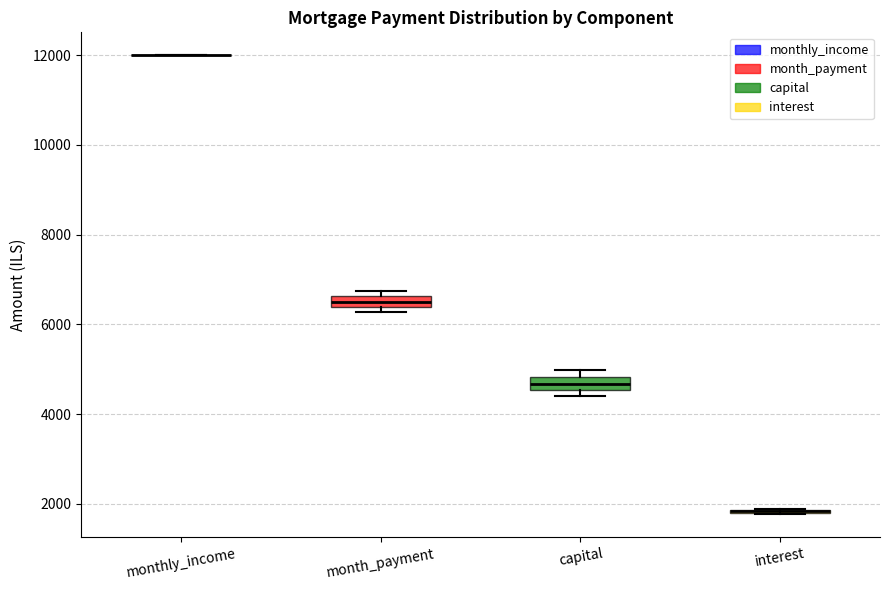

Where is the lower edge of the box for month_payment on the y-axis? The values are not printed on the chart, so give them approximately, as read against the axis.

6400